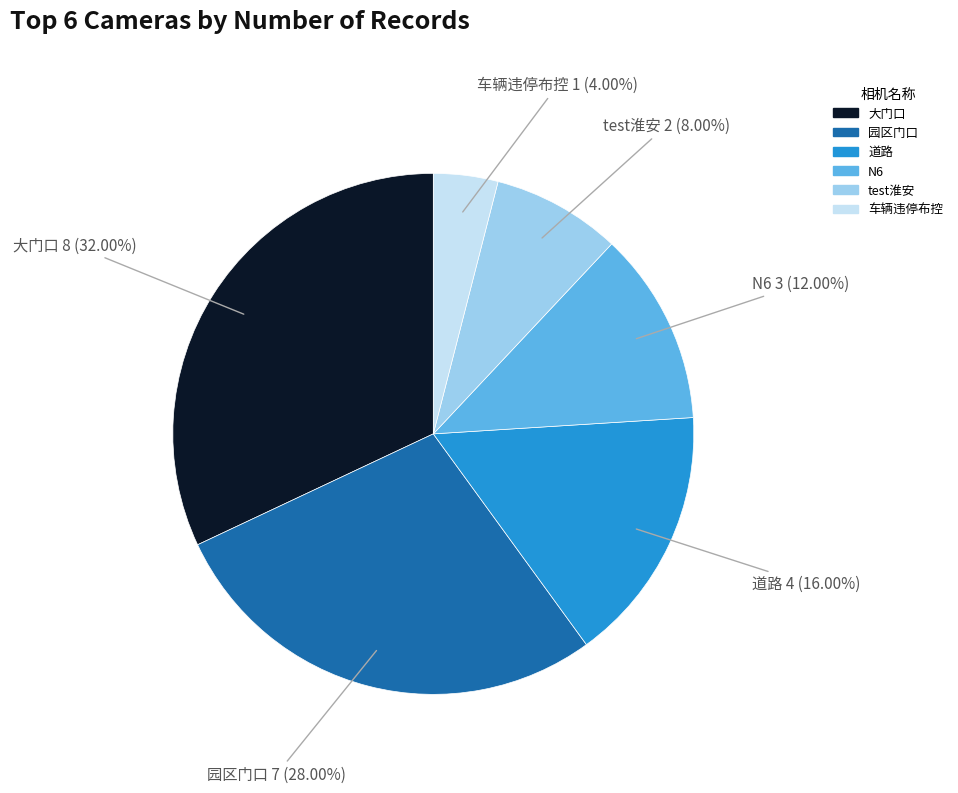

How many segments does this pie chart have?

6